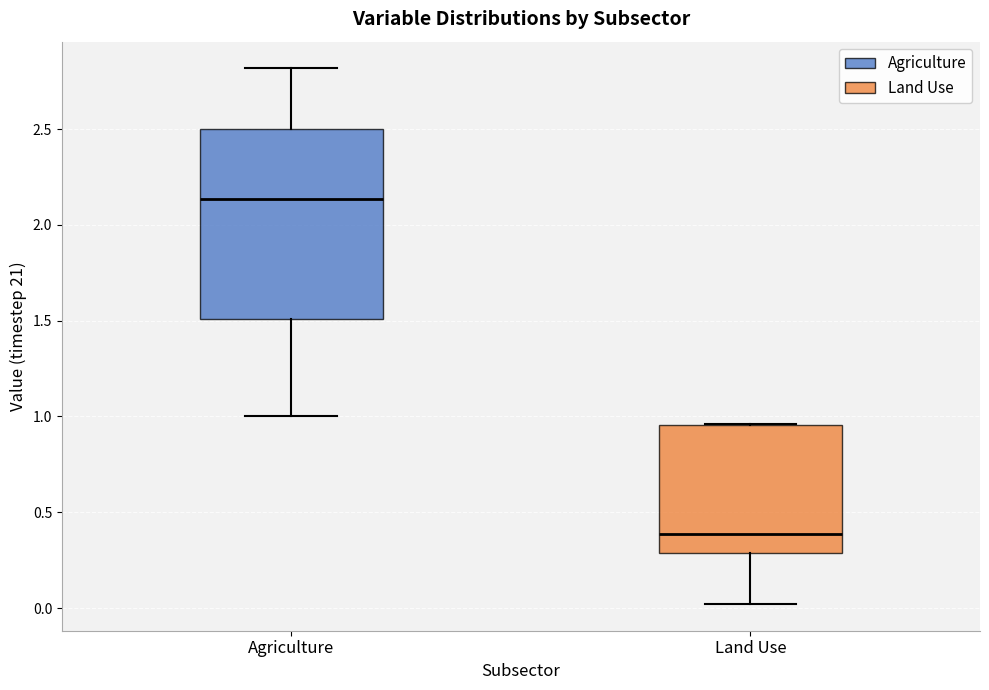

Which box has the lowest median line?

Land Use